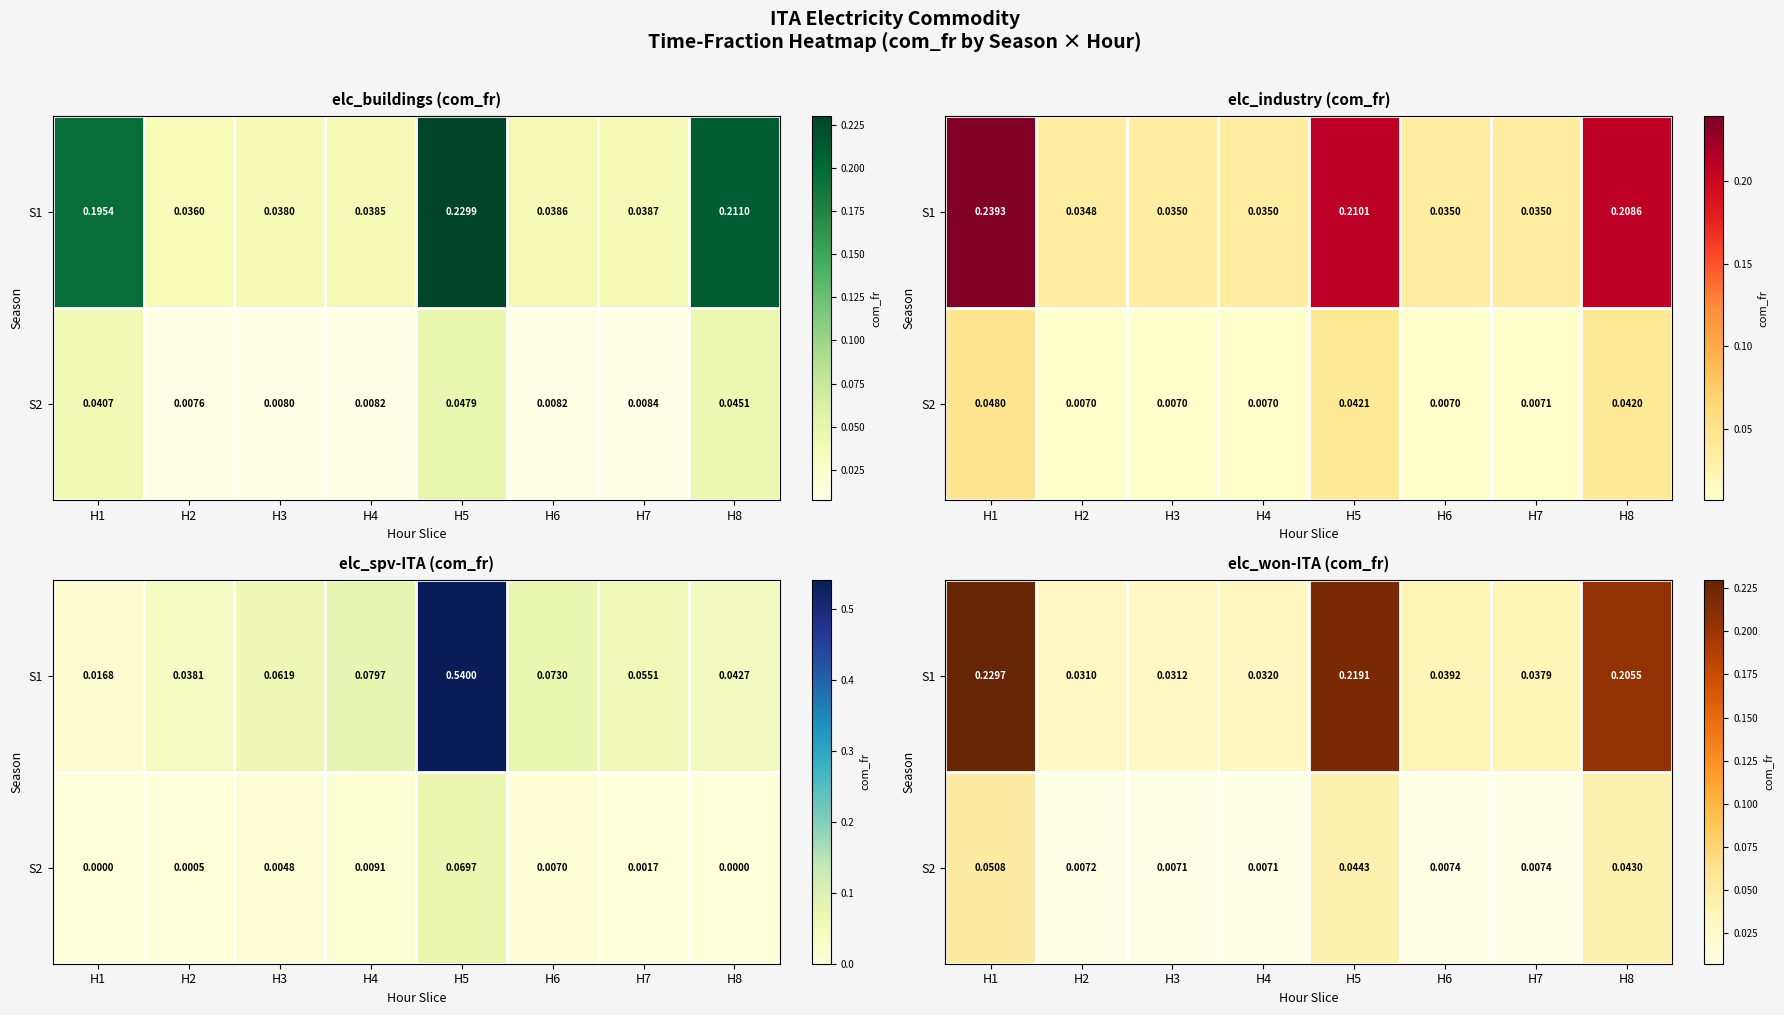

List the series in order of their overall mean, lowest first.

S2, S1